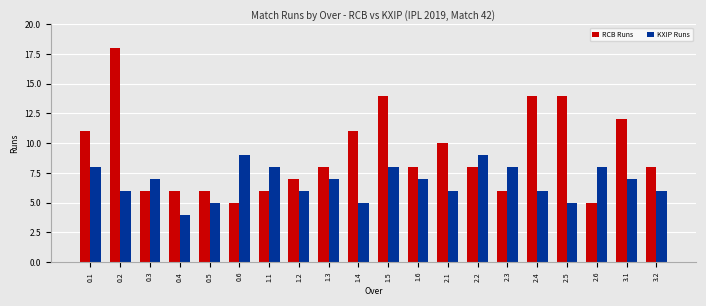

What is the value of the KXIP Runs bar at the 11th from the left?

8